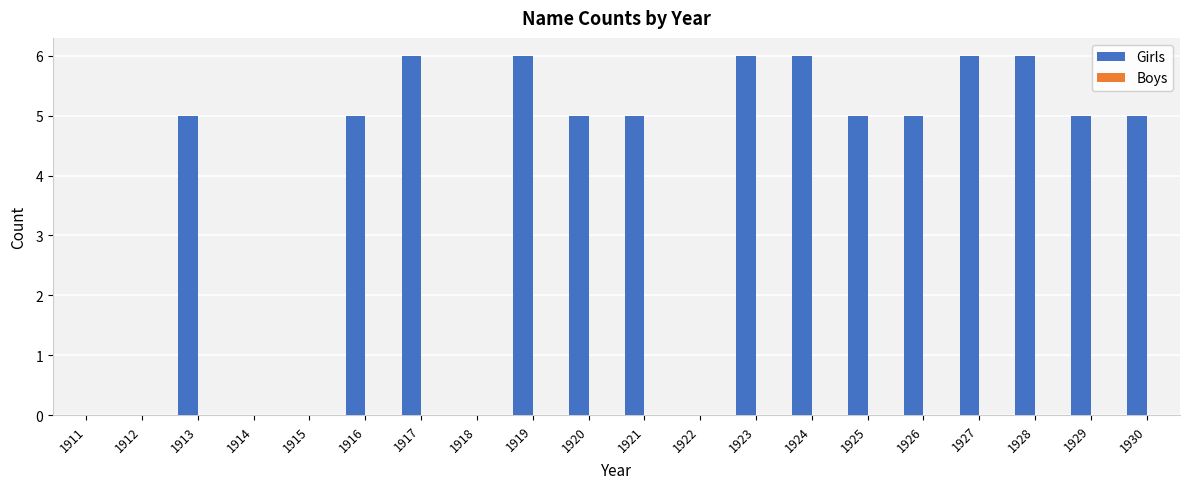

What is the sum of the values at 1915 and 1917?

6